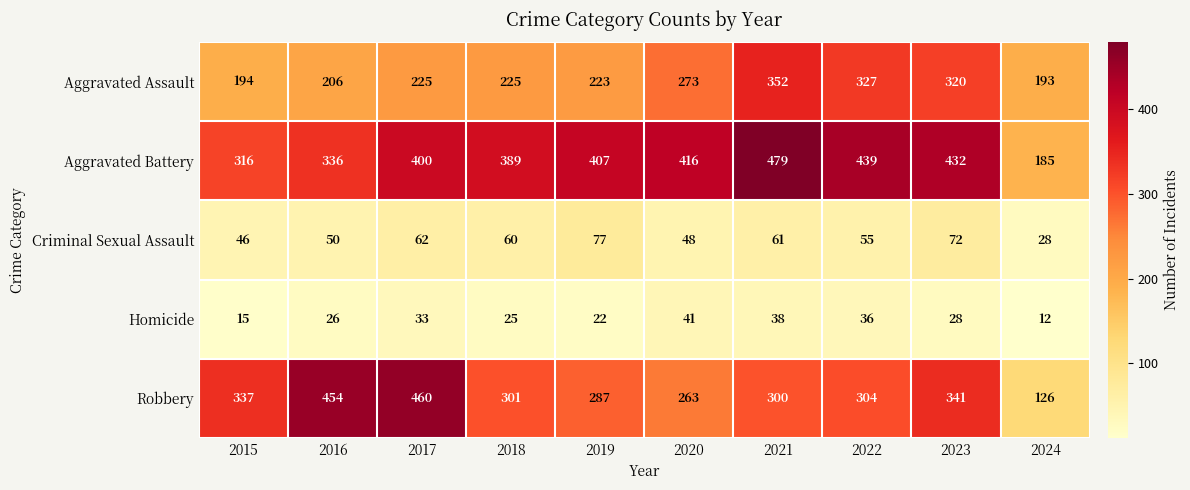

At which label does Criminal Sexual Assault first exceed 60?

2017